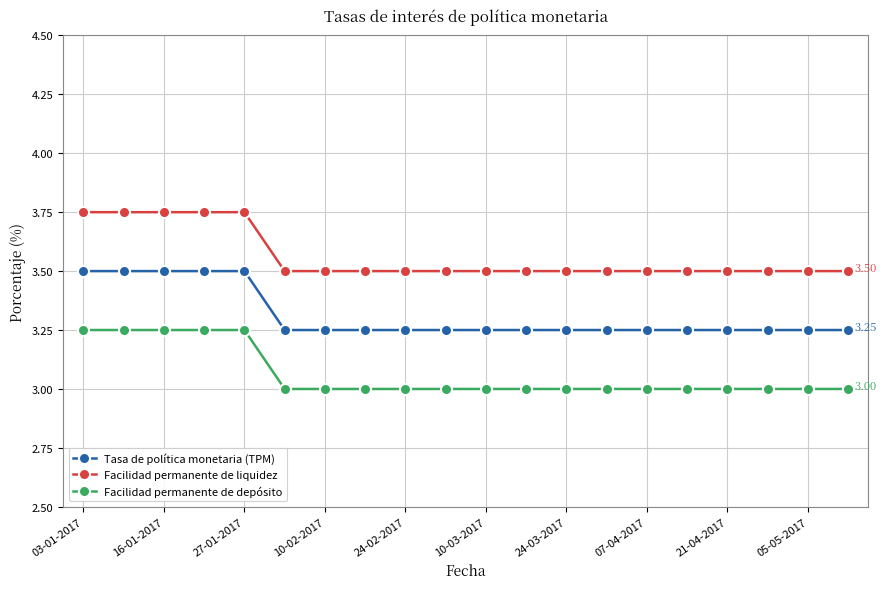

Rank the series by their maximum value, from highest to lowest.

Facilidad permanente de liquidez, Tasa de política monetaria (TPM), Facilidad permanente de depósito